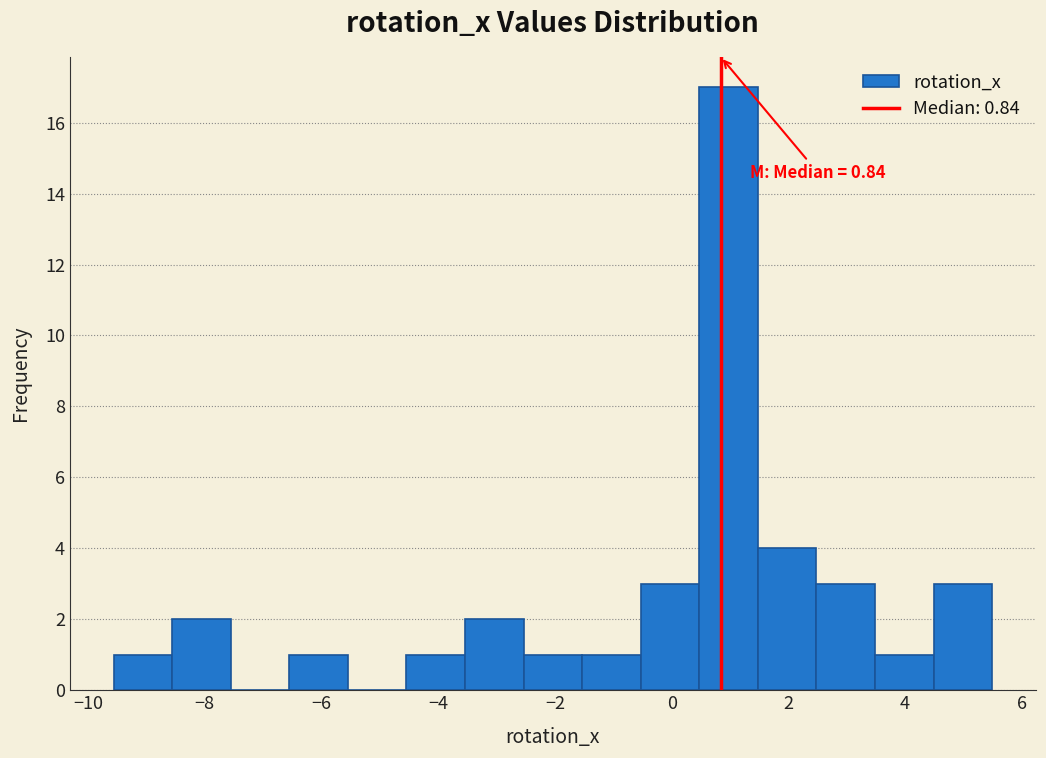

Over which range of the x-axis is the bar tallest?

0.4 to 1.4